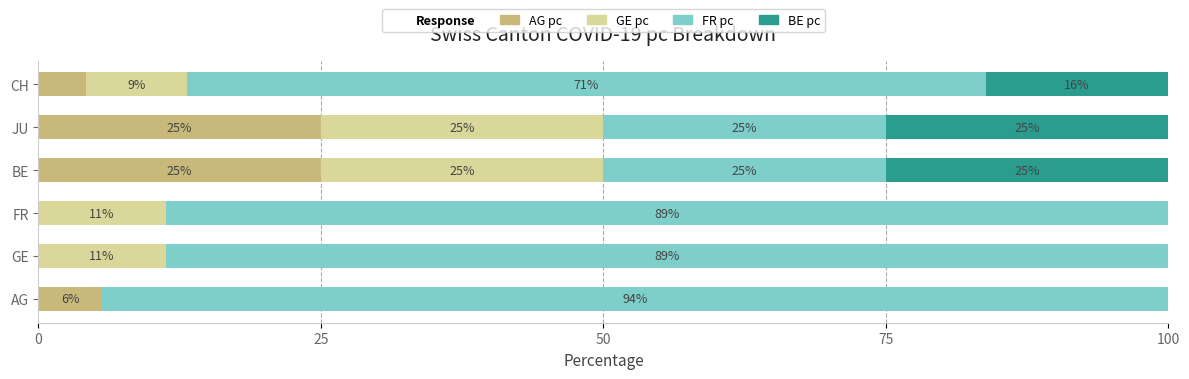

What is the highest value of the AG pc series?

25.0